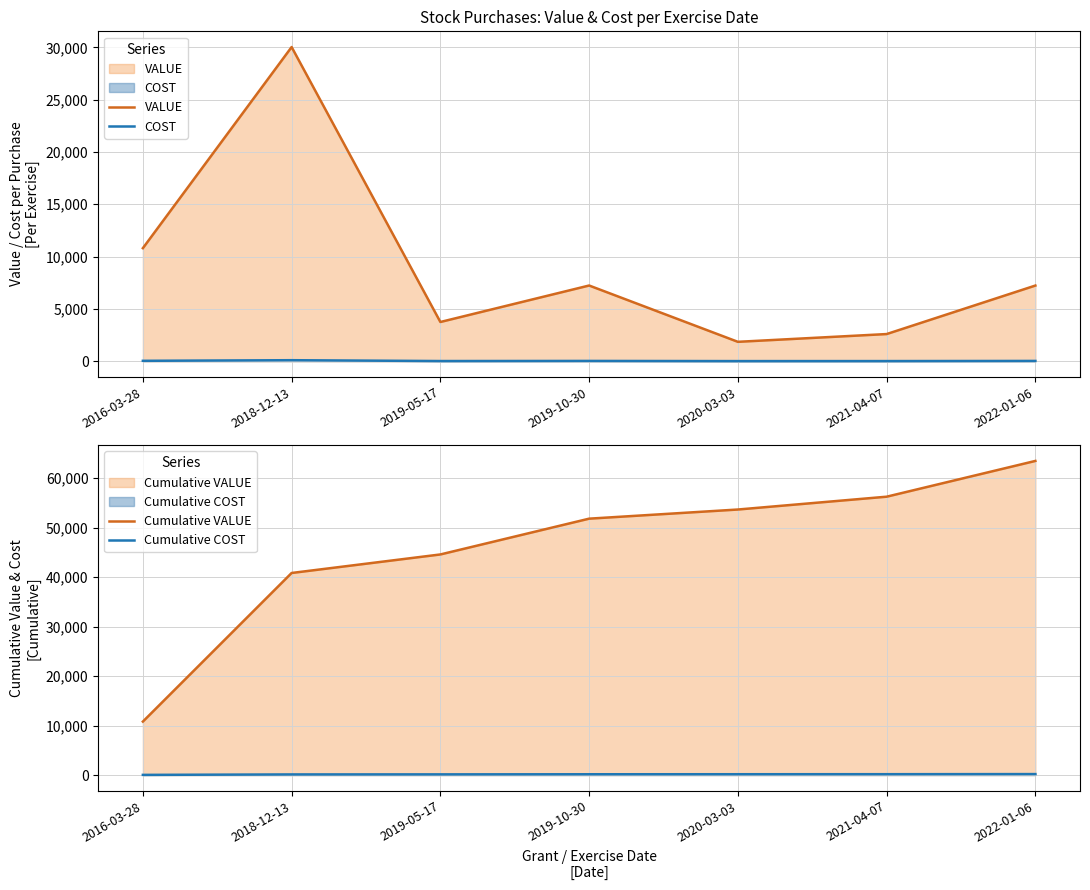

Which series changed the most between 2016-03-28 and 2020-03-03?

Cumulative VALUE